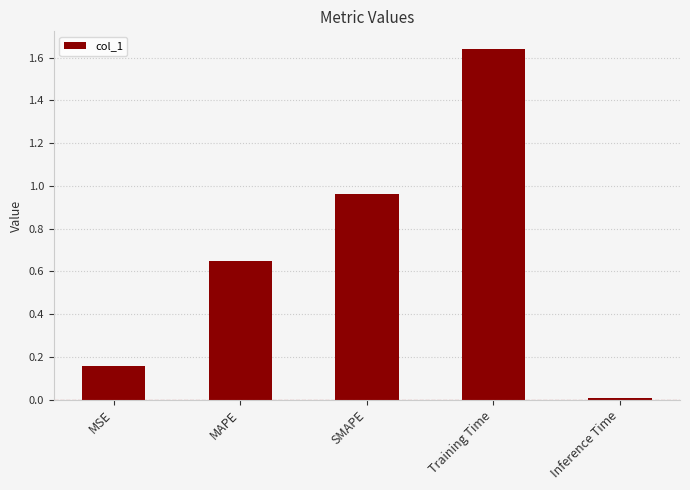

The value at Inference Time is 0.0. True or false?

True